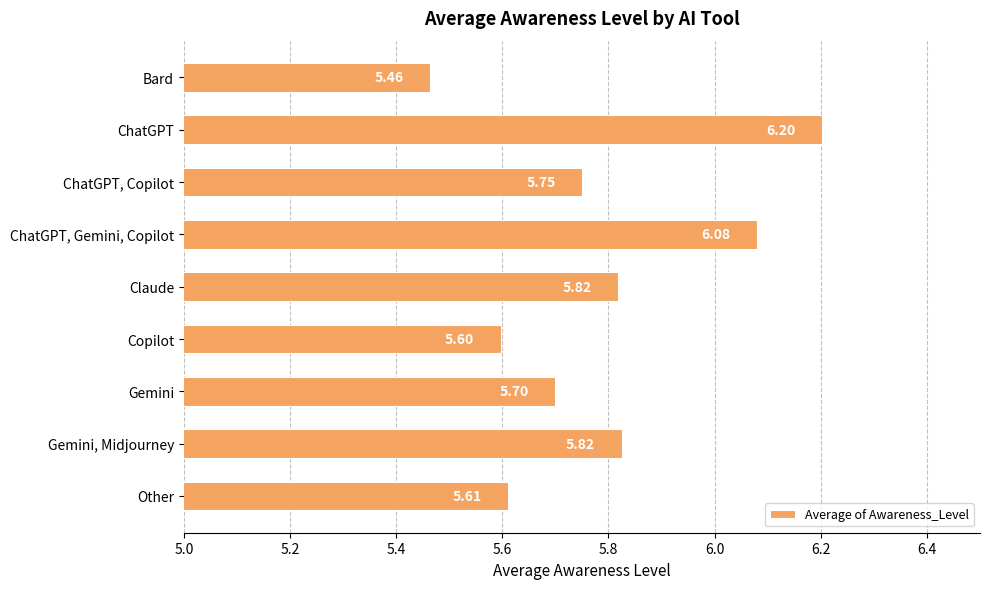

Between Copilot and Claude, which is larger?

Claude